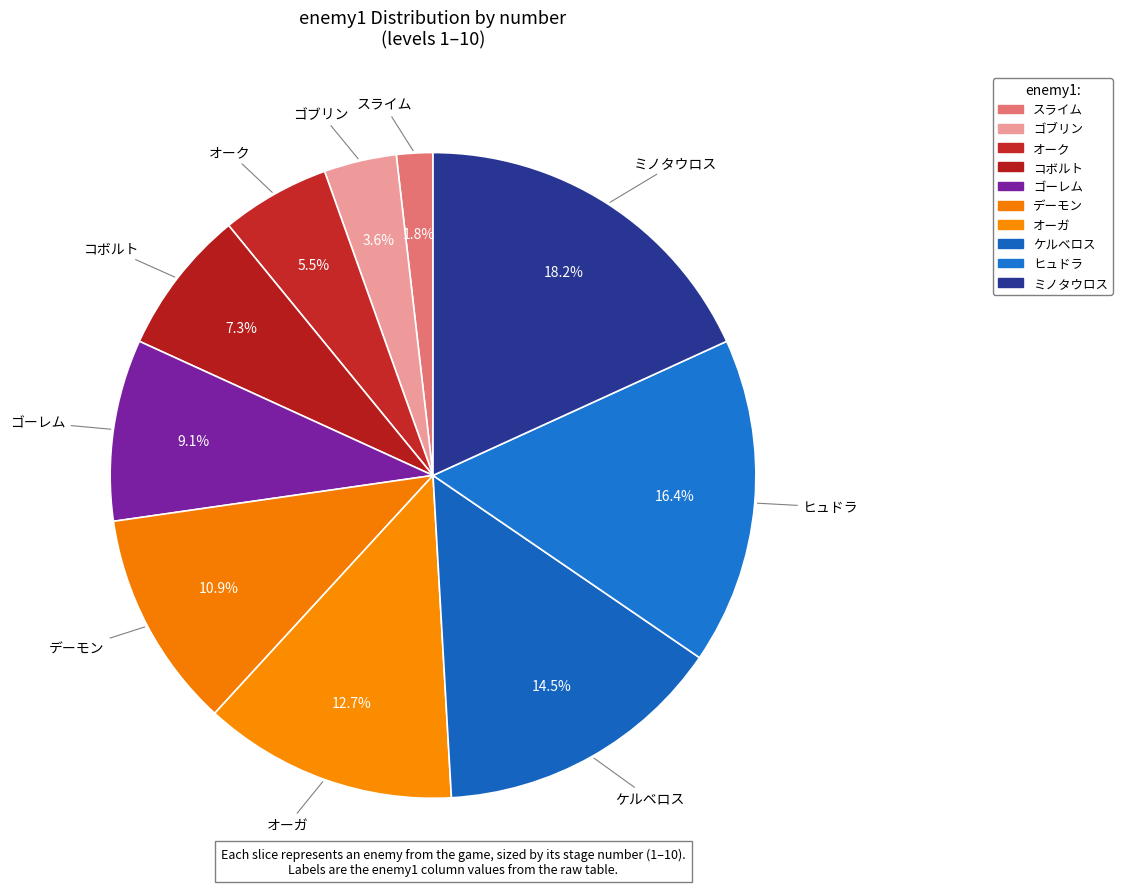

True or false: オーガ accounts for 27% of the total.

False